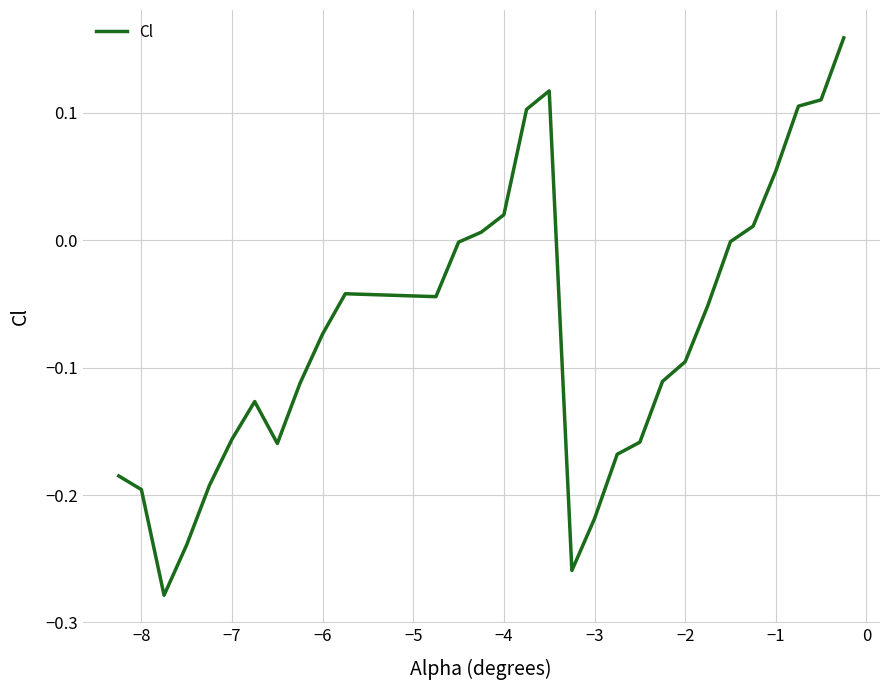

What is the difference between the maximum and minimum values?

0.4